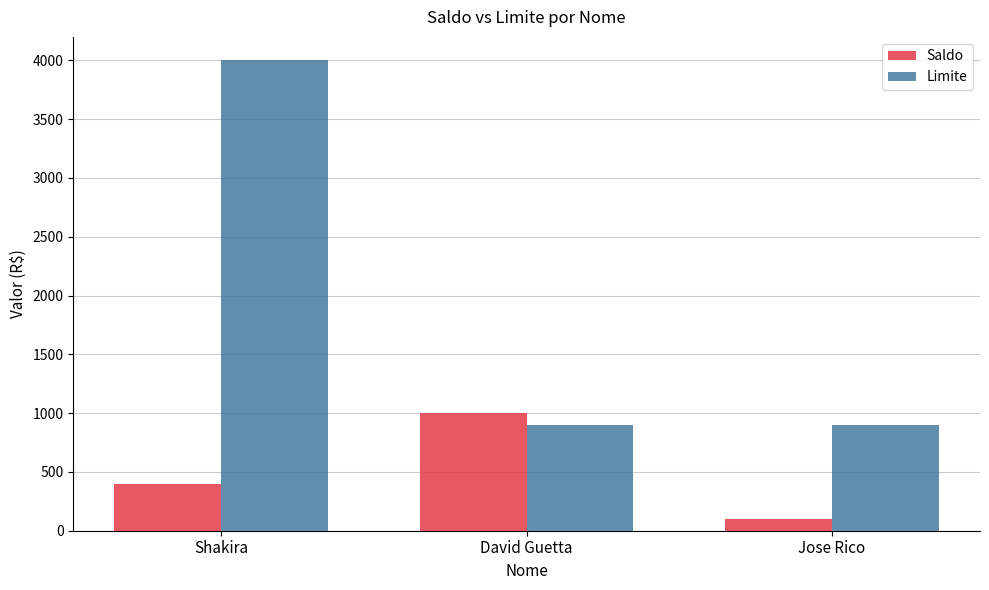

What is the value of the Limite bar at the 3rd from the left?

900.0